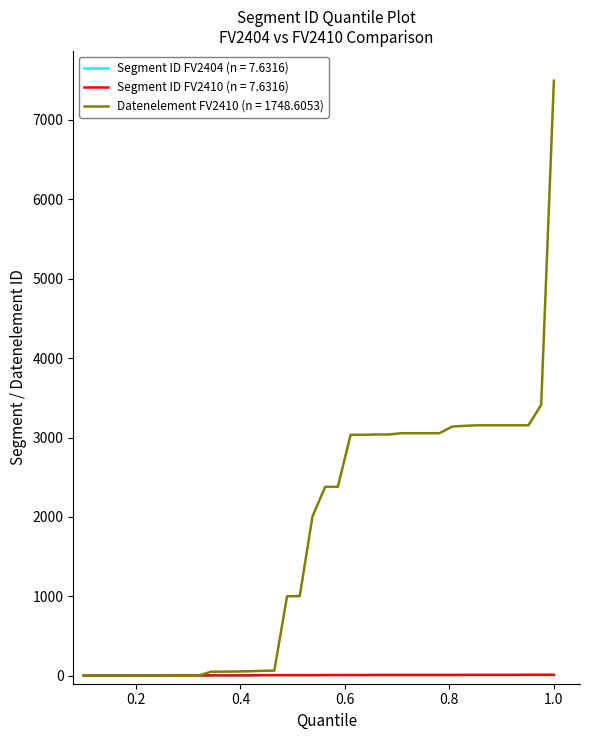

Does the chart have visible grid lines?

No